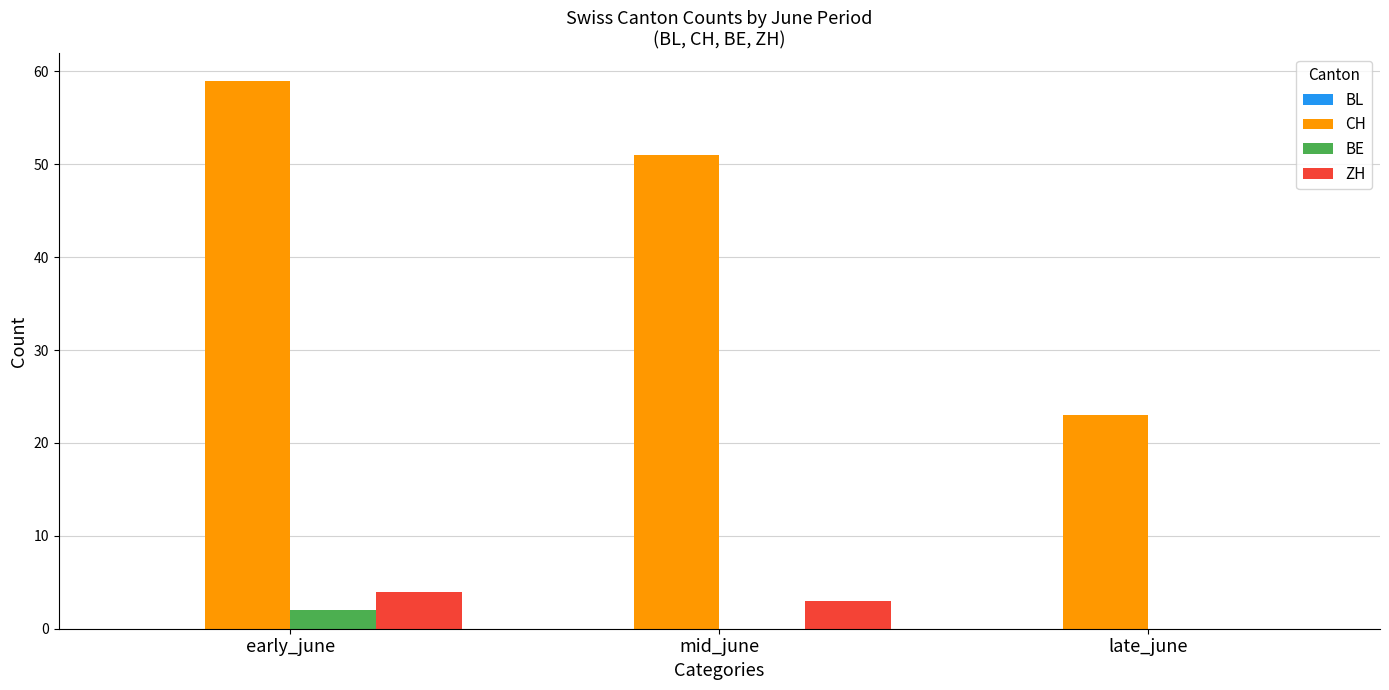

What is the greatest value displayed?

59